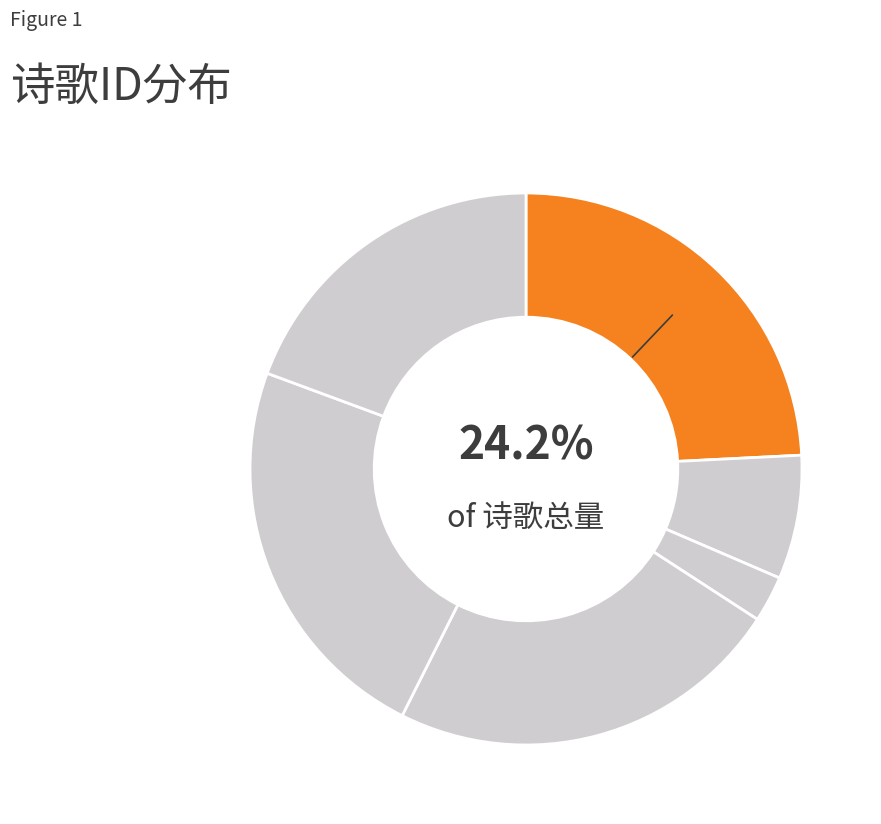

To the nearest percent, what is the difference between the largest and smallest slice percentages?

21%